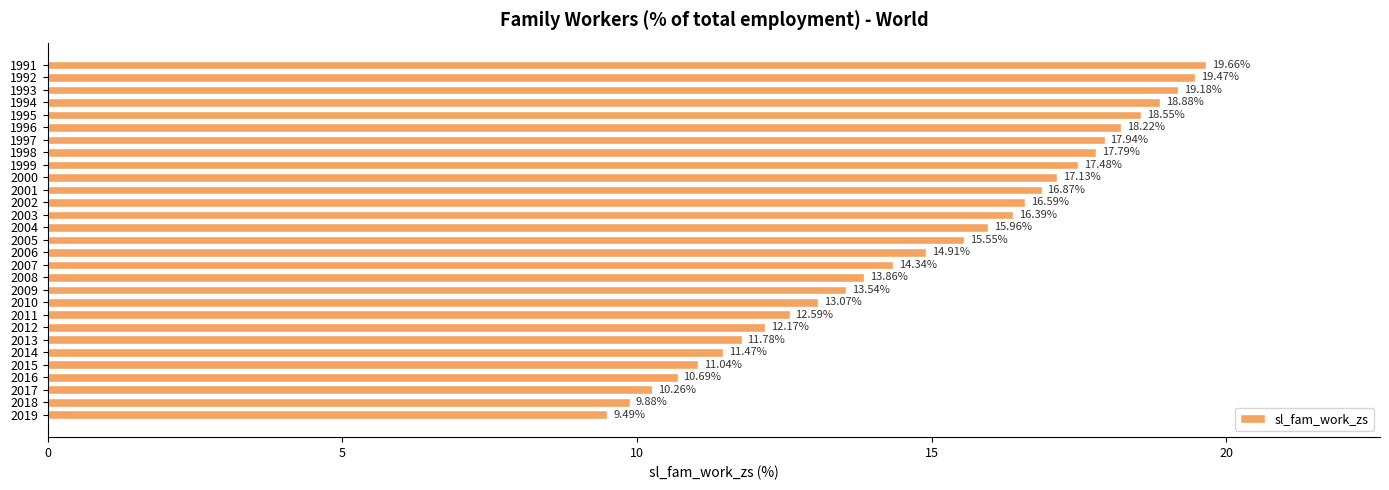

How many series are shown in this chart?

1